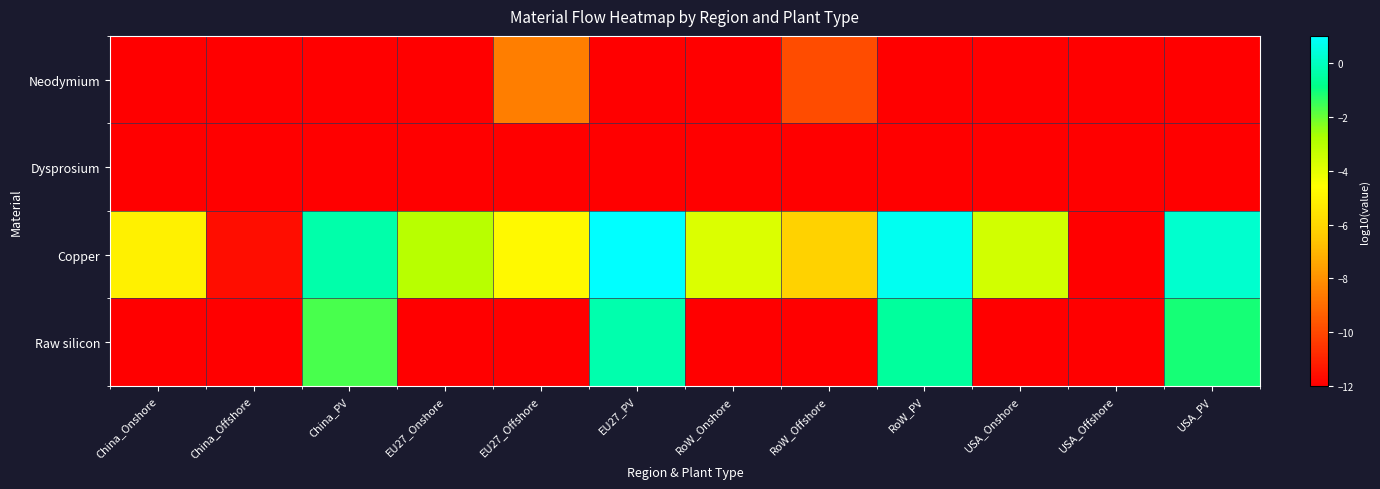

At RoW_Onshore, list the series in order from largest to smallest.

Copper, Neodymium, Dysprosium, Raw silicon